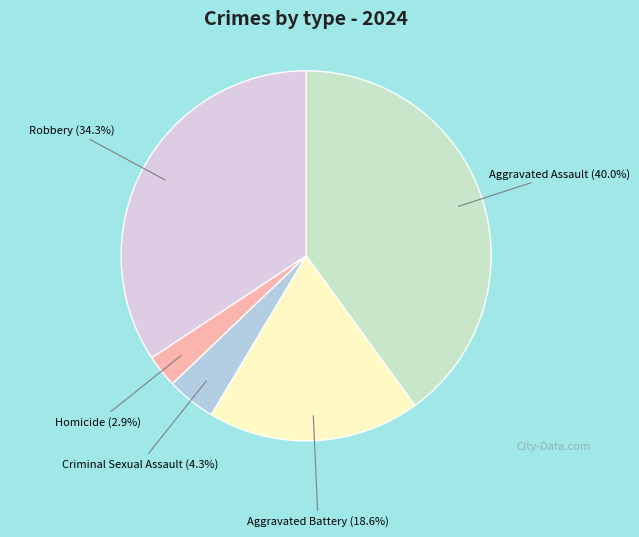

Does Homicide account for over 50% of the chart?

No